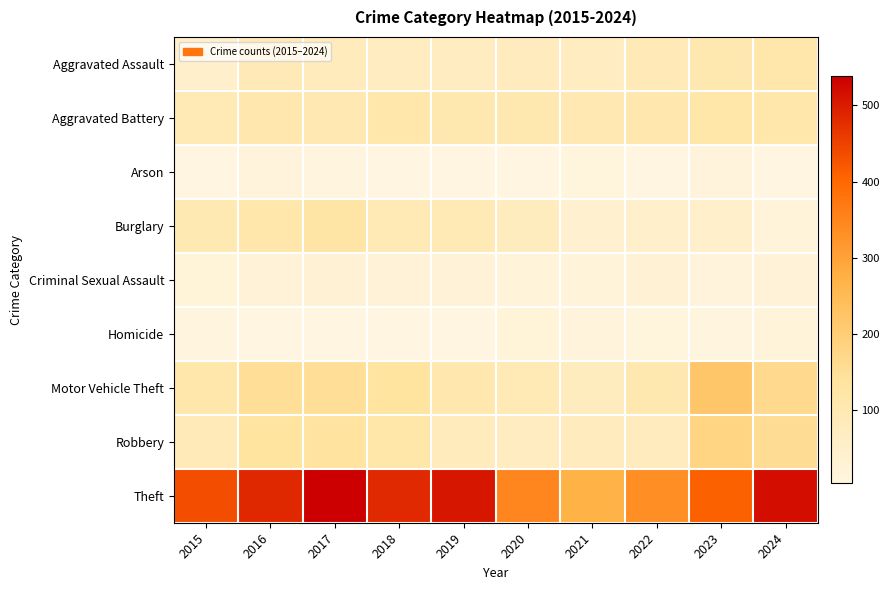

Reading right to left, extract all data points from this chart.

Aggravated Assault: 2024=112	2023=104	2022=89	2021=68	2020=76	2019=69	2018=69	2017=78	2016=89	2015=49
Aggravated Battery: 2024=113	2023=117	2022=109	2021=102	2020=105	2019=105	2018=113	2017=102	2016=107	2015=95
Arson: 2024=6	2023=14	2022=4	2021=12	2020=4	2019=5	2018=4	2017=8	2016=14	2015=5
Burglary: 2024=17	2023=46	2022=47	2021=39	2020=74	2019=94	2018=93	2017=125	2016=111	2015=98
Criminal Sexual Assault: 2024=24	2023=13	2022=29	2021=17	2020=15	2019=23	2018=21	2017=28	2016=22	2015=19
Homicide: 2024=15	2023=9	2022=11	2021=13	2020=19	2019=5	2018=4	2017=5	2016=6	2015=8
Motor Vehicle Theft: 2024=166	2023=219	2022=106	2021=73	2020=95	2019=107	2018=136	2017=150	2016=151	2015=114
Robbery: 2024=157	2023=180	2022=76	2021=77	2020=70	2019=78	2018=117	2017=138	2016=136	2015=87
Theft: 2024=518	2023=409	2022=335	2021=272	2020=347	2019=508	2018=483	2017=538	2016=485	2015=435